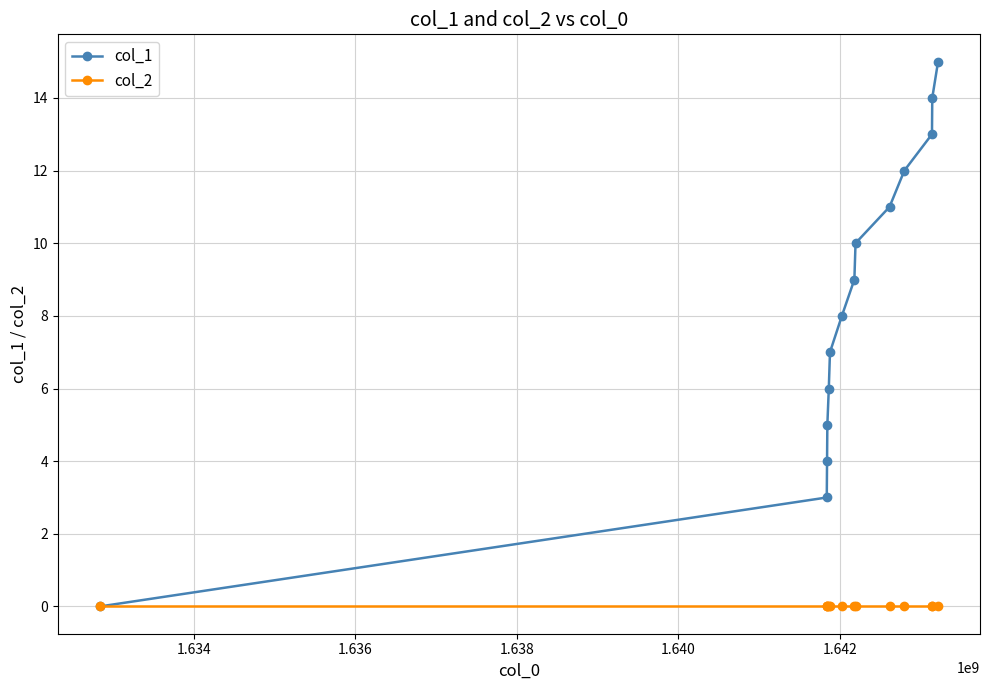

What is the maximum value shown in the chart?

15